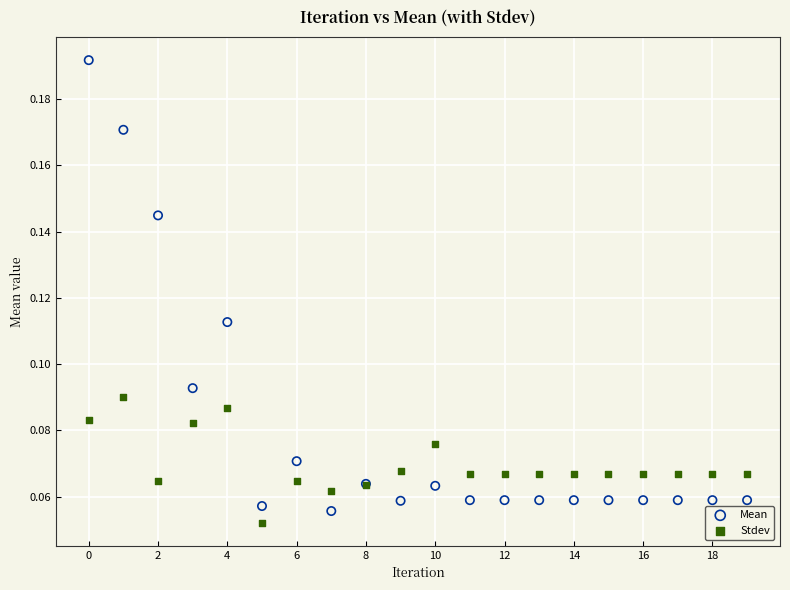

What are all the series names shown in the legend?

Mean, Stdev